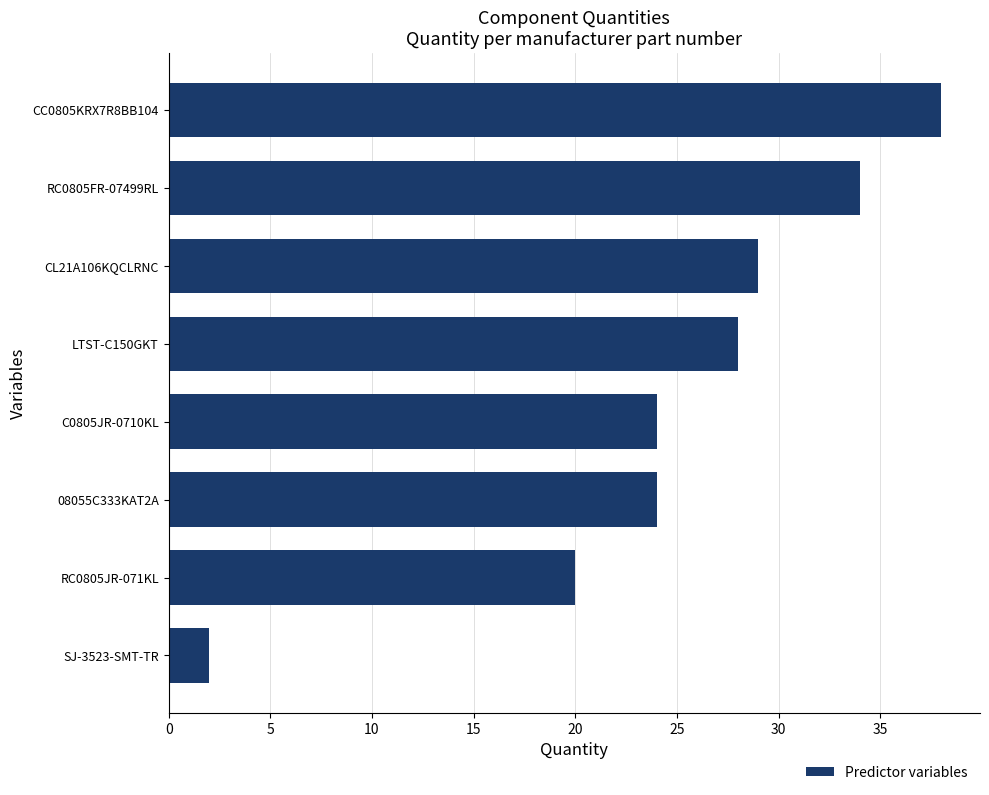

What is the label of the 2nd bar from the bottom?

RC0805JR-071KL